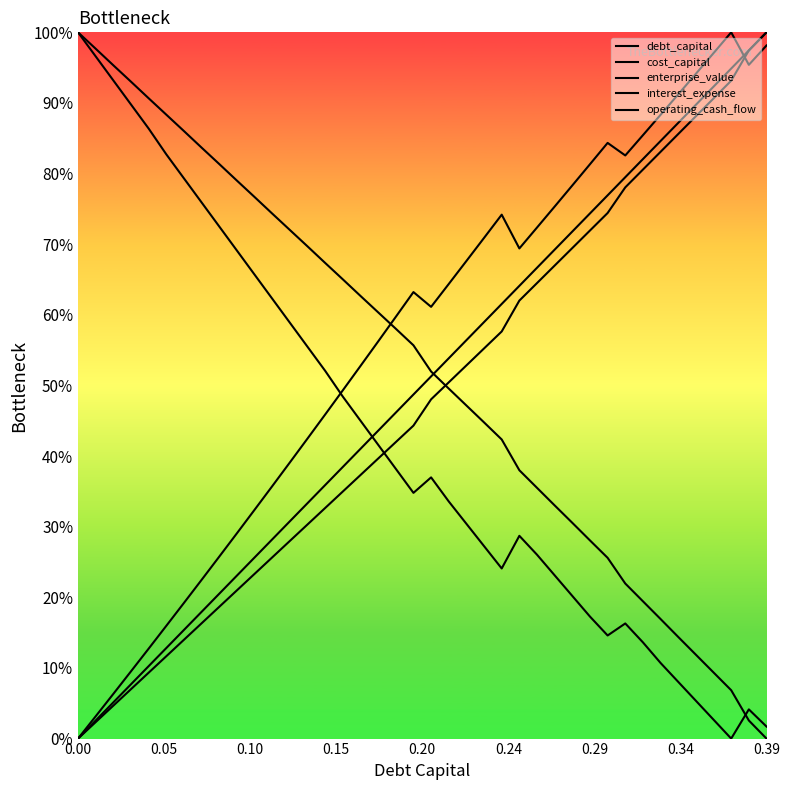

How many lines are shown in the chart?

5